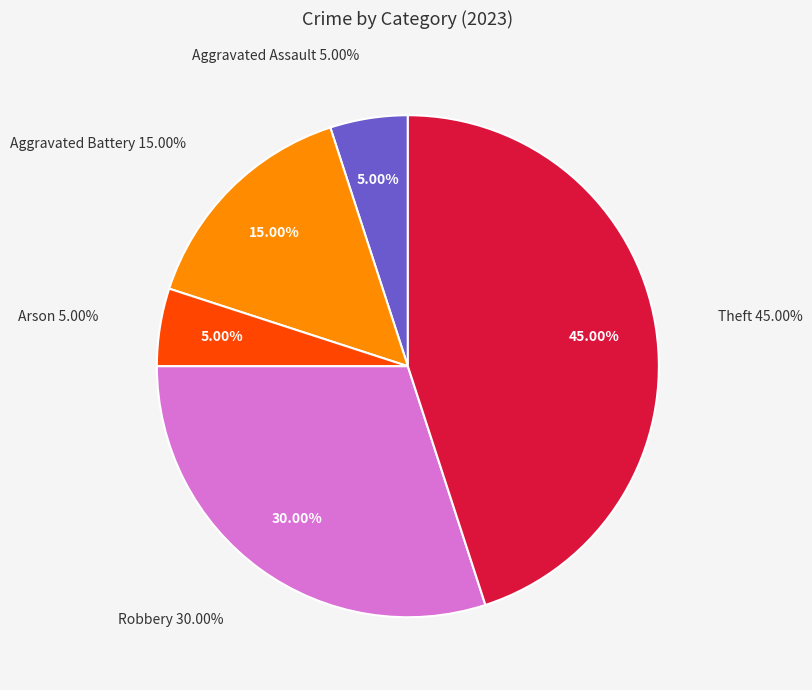

Approximately how many times larger is the value at Theft compared to Aggravated Assault?

9.0